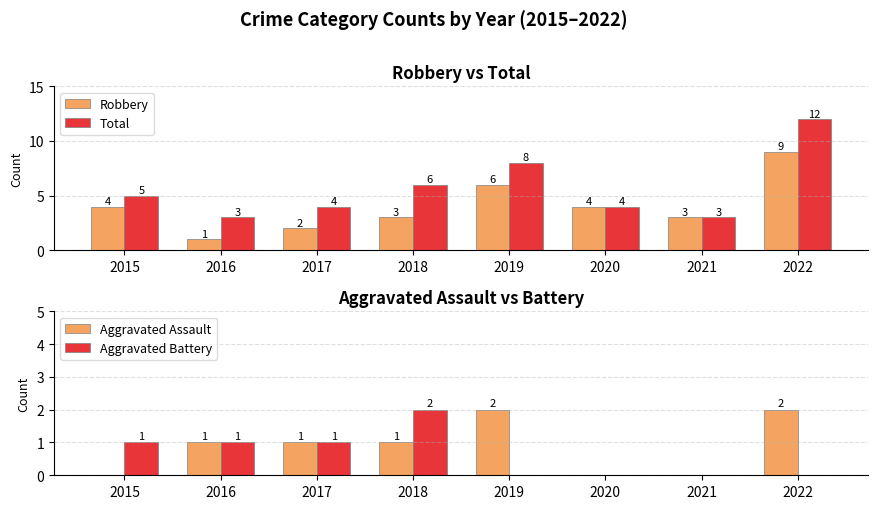

Are the bars horizontal?

No